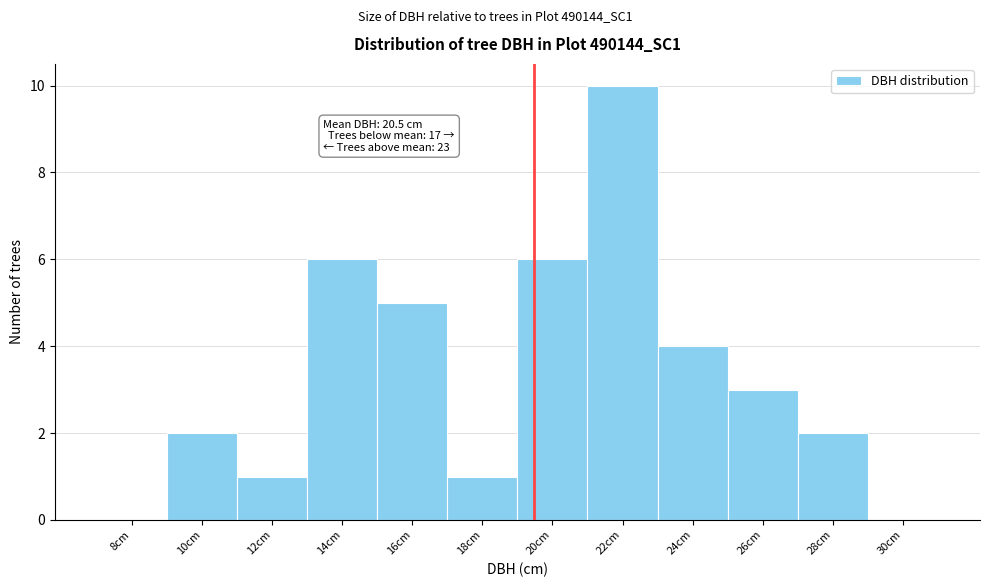

Reading left to right, what are all the values shown in this chart?

8cm=0	10cm=2	12cm=1	14cm=6	16cm=5	18cm=1	20cm=6	22cm=10	24cm=4	26cm=3	28cm=2	30cm=0